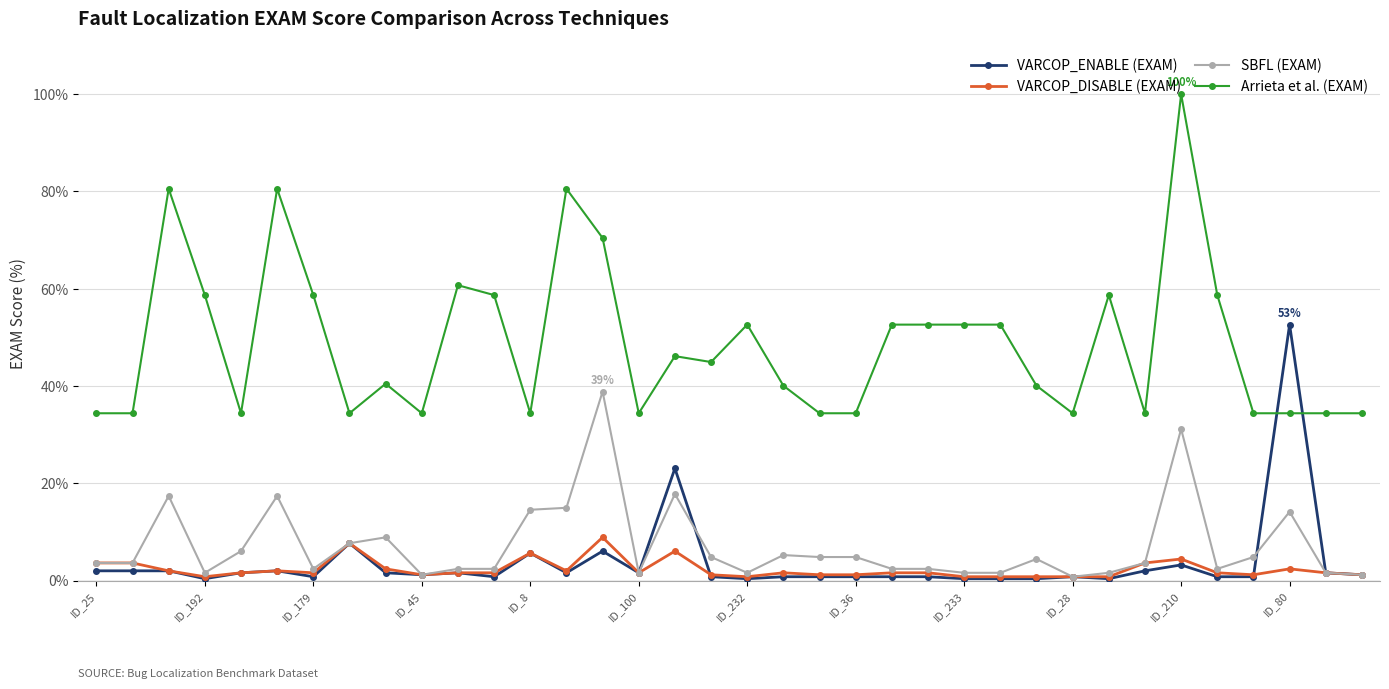

True or false: Arrieta et al. (EXAM) and VARCOP_DISABLE (EXAM) intersect in this chart.

False